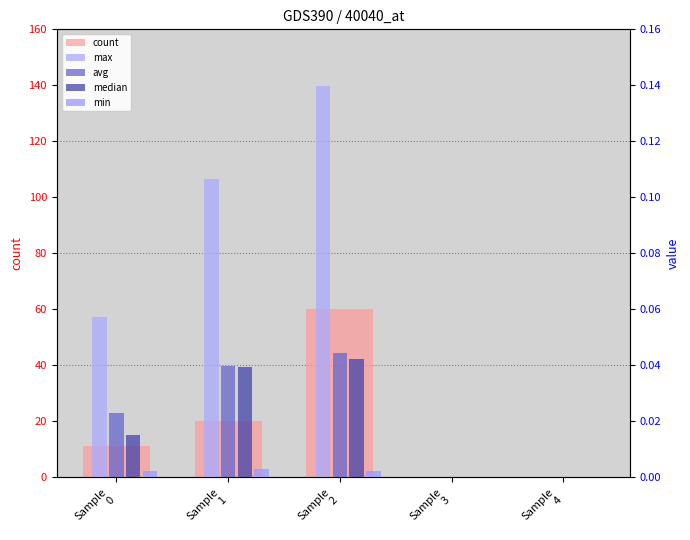

Does the chart contain stacked bars?

No